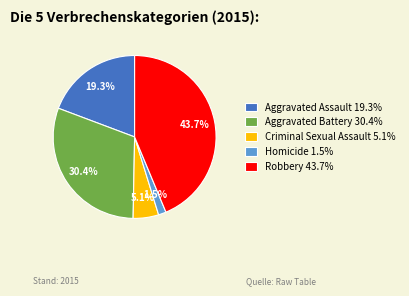

What is the largest slice in the pie chart?

Robbery